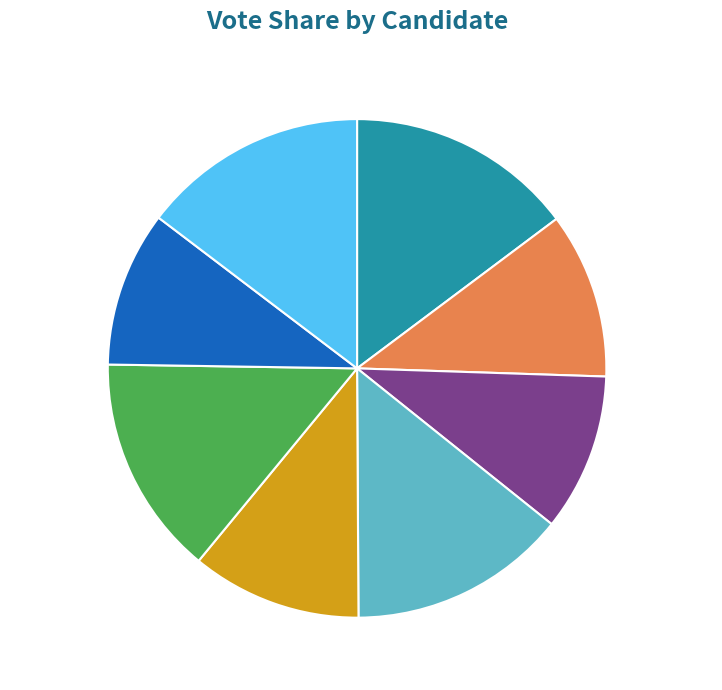

The harvey-40282 slice represents 14% of the pie. True or false?

True